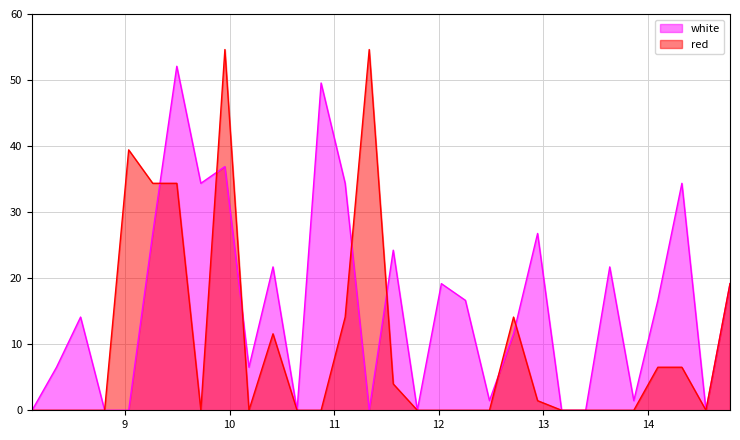

The value of white at 11.335 is 17.3. True or false?

False